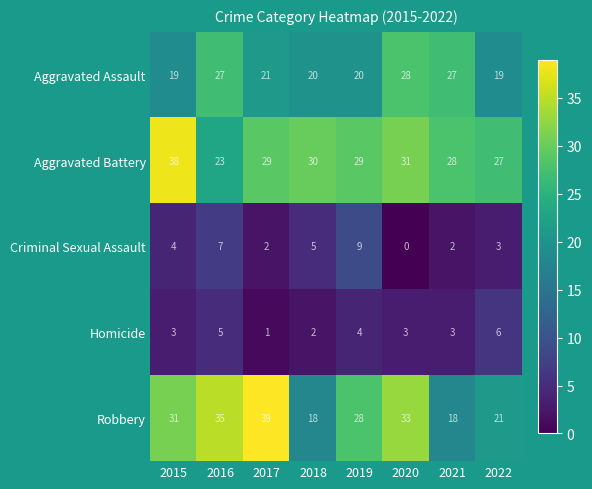

What is the maximum value shown in the chart?

39